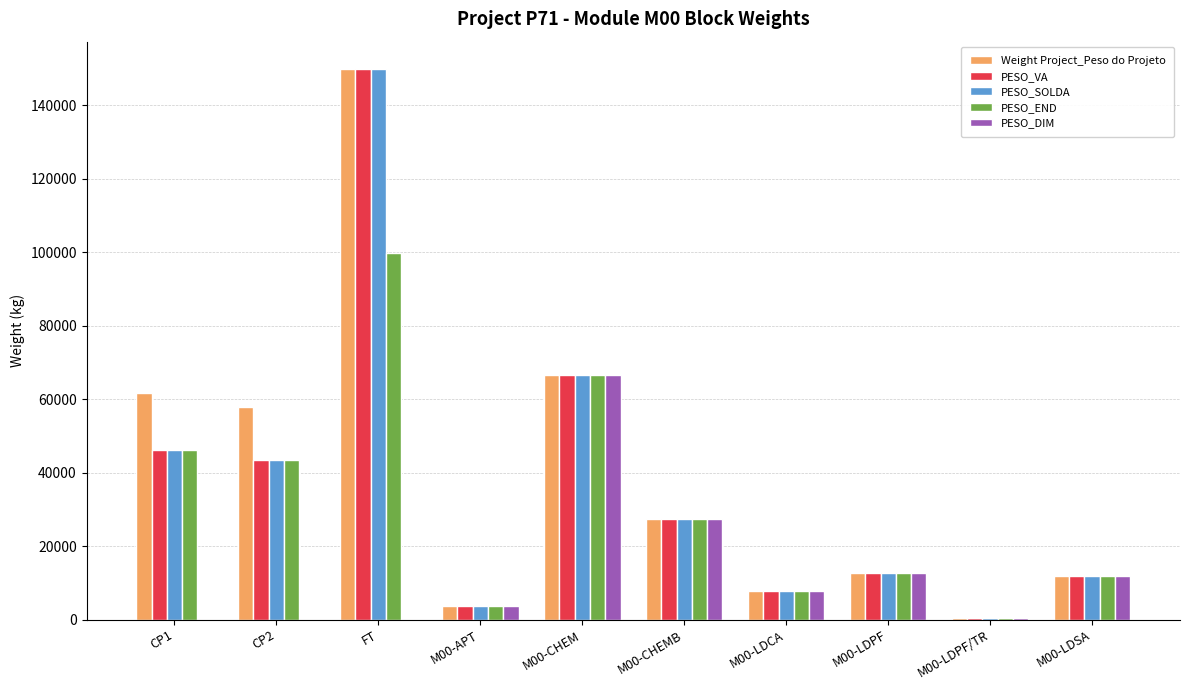

The PESO_END series shows 2659.4 at M00-LDSA. True or false?

False